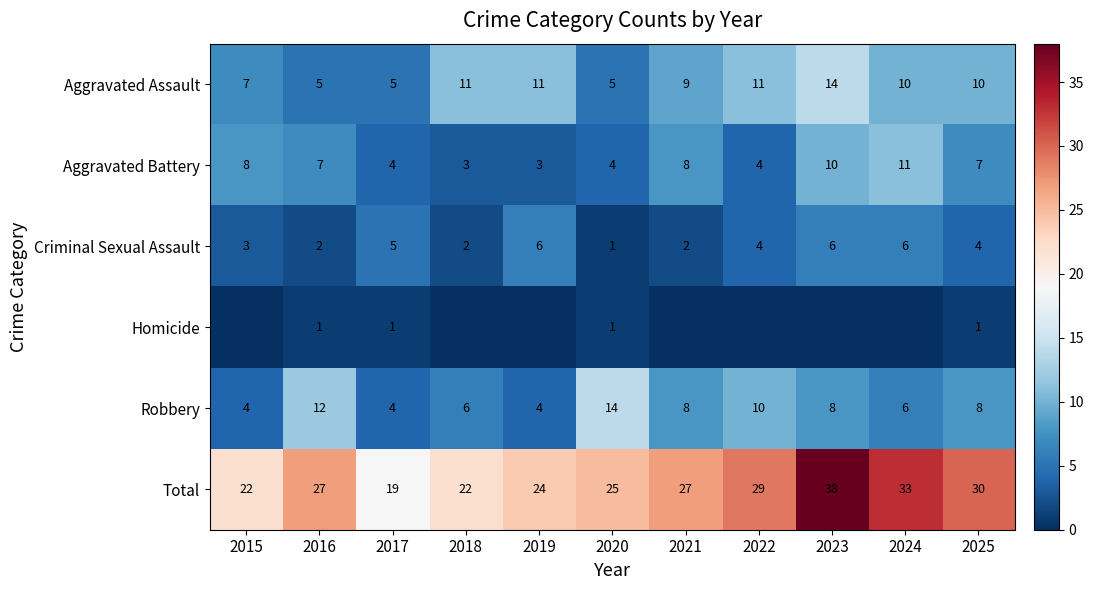

Between 2017 and 2019, which is larger?

2019